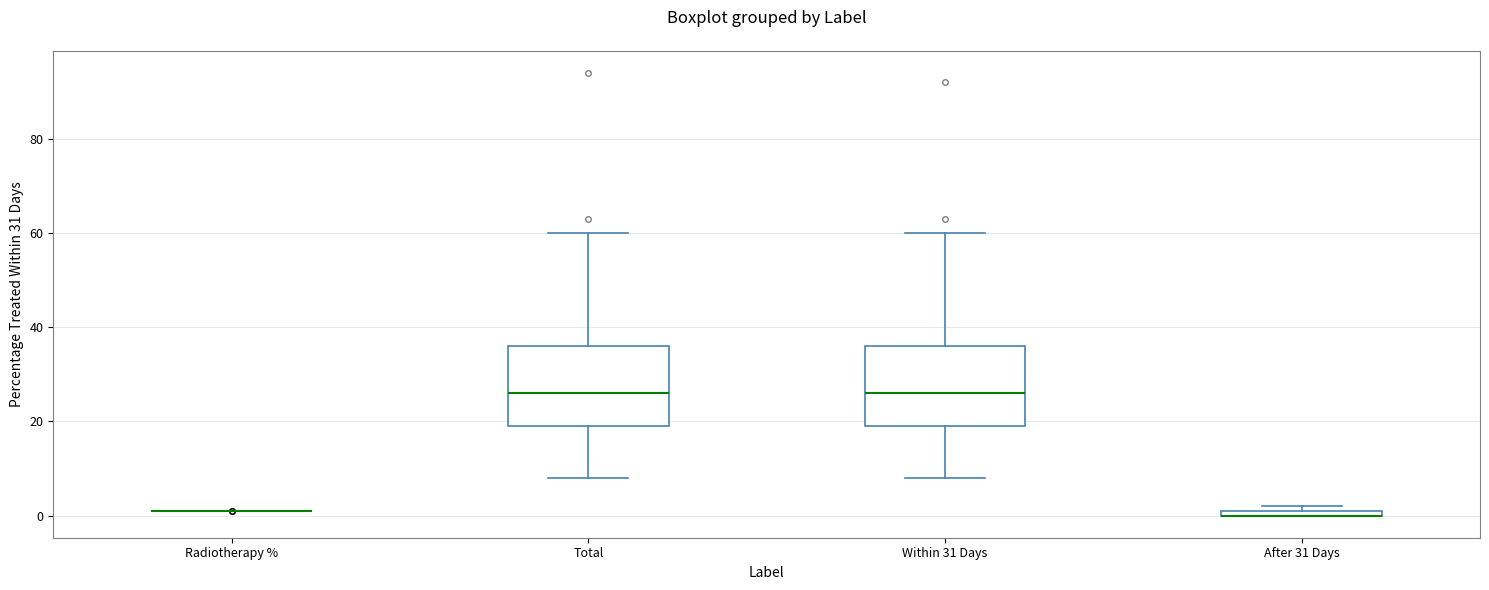

Where does the lower whisker of the box for Within 31 Days end on the y-axis? The values are not printed on the chart, so give them approximately, as read against the axis.

8